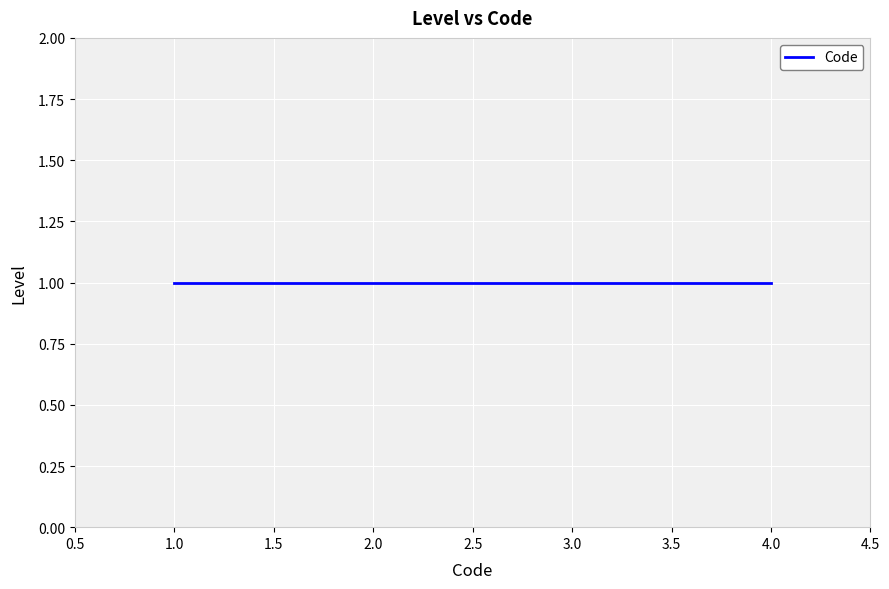

Reading right to left, what are all the values shown in this chart?

1=4	1=3	1=2	1=1